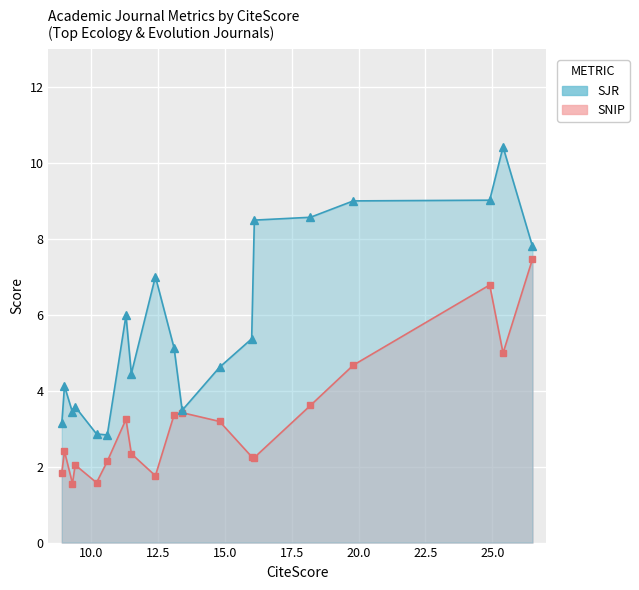

What is the sum of all SJR values?

109.3